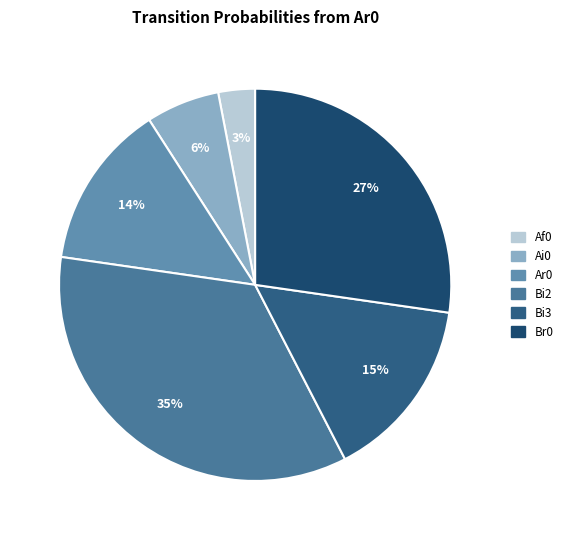

How many segments does this pie chart have?

6